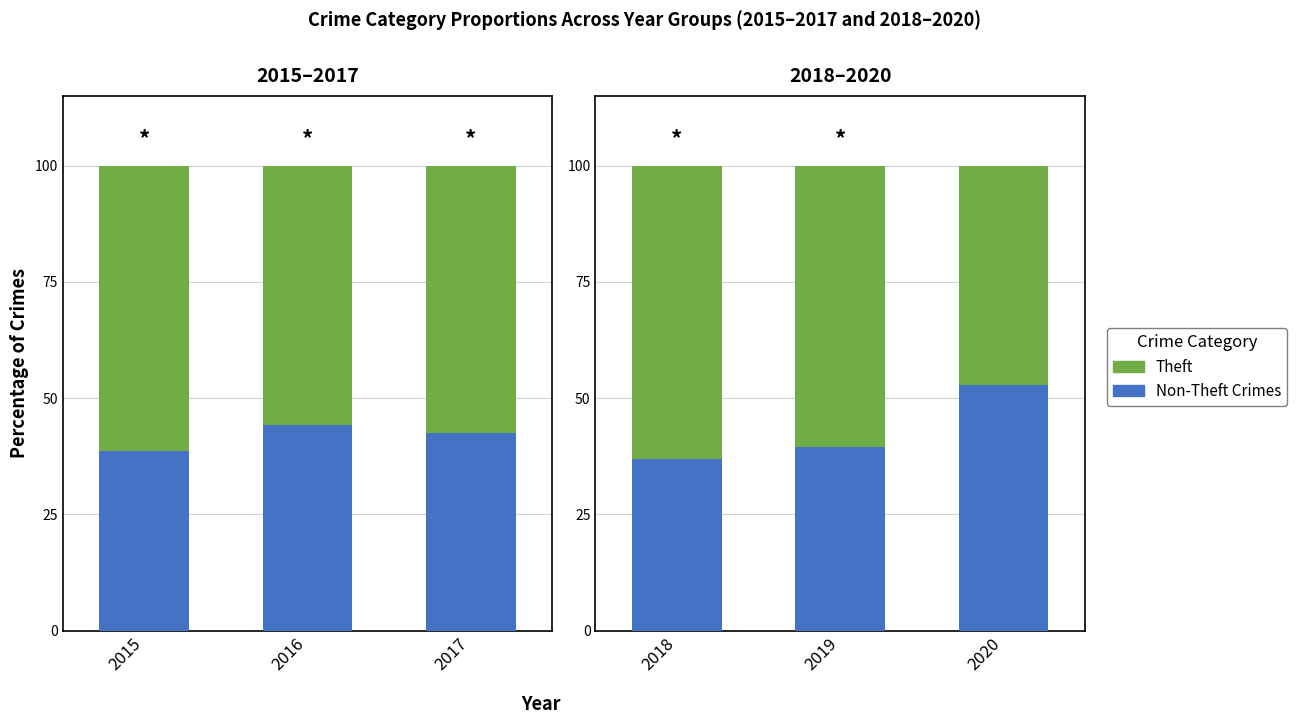

What is the maximum value shown in the chart?

63.0